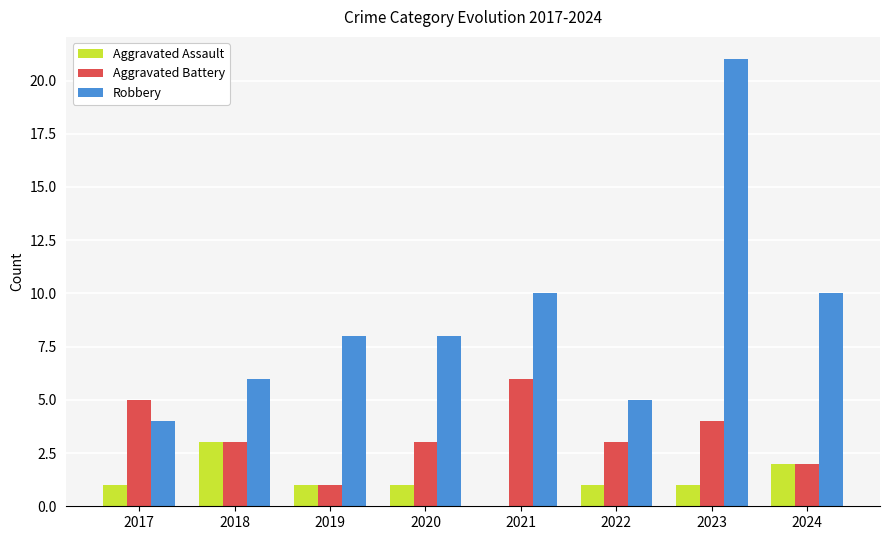

Reading left to right, extract all data points from this chart.

Aggravated Assault: 2017=1	2018=3	2019=1	2020=1	2021=0	2022=1	2023=1	2024=2
Aggravated Battery: 2017=5	2018=3	2019=1	2020=3	2021=6	2022=3	2023=4	2024=2
Robbery: 2017=4	2018=6	2019=8	2020=8	2021=10	2022=5	2023=21	2024=10